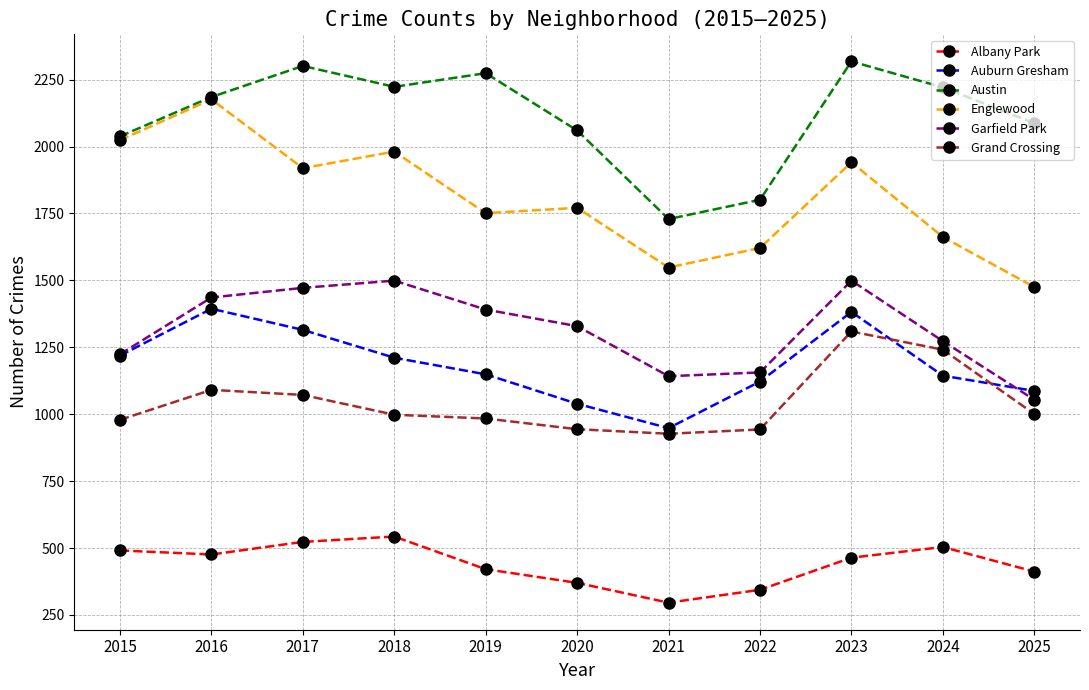

At which category does Garfield Park reach its first local peak?

2018